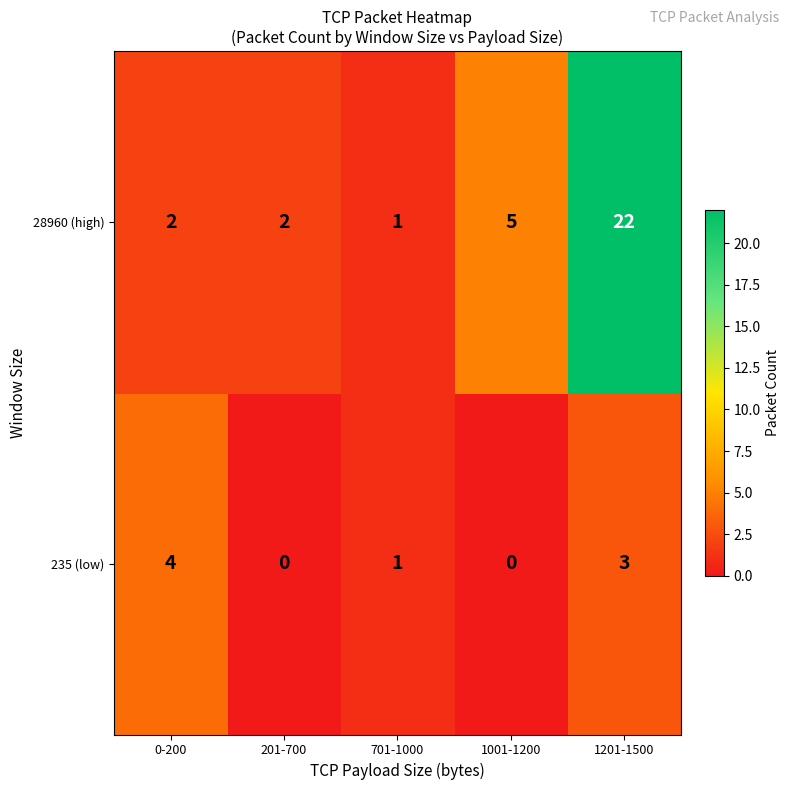

What is the difference between the maximum and minimum values in the 28960 (high) series?

21